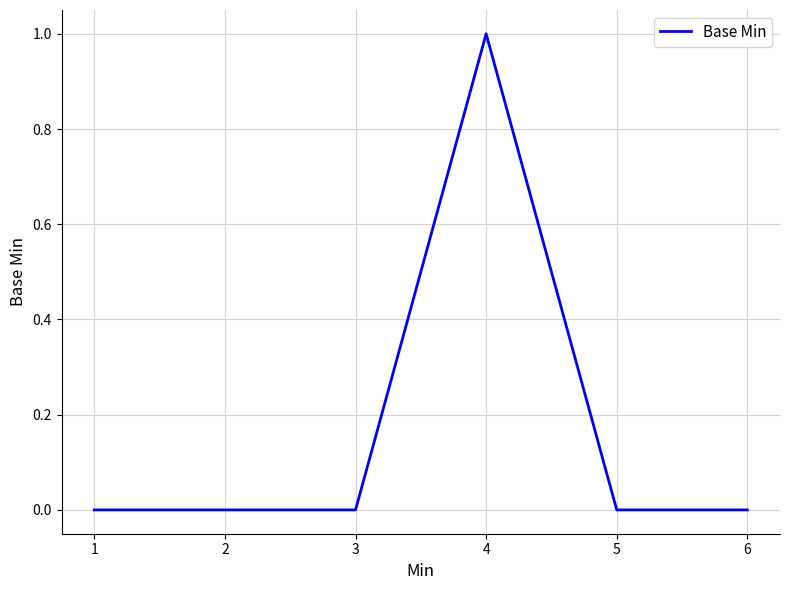

What is the difference between the maximum and minimum values?

1